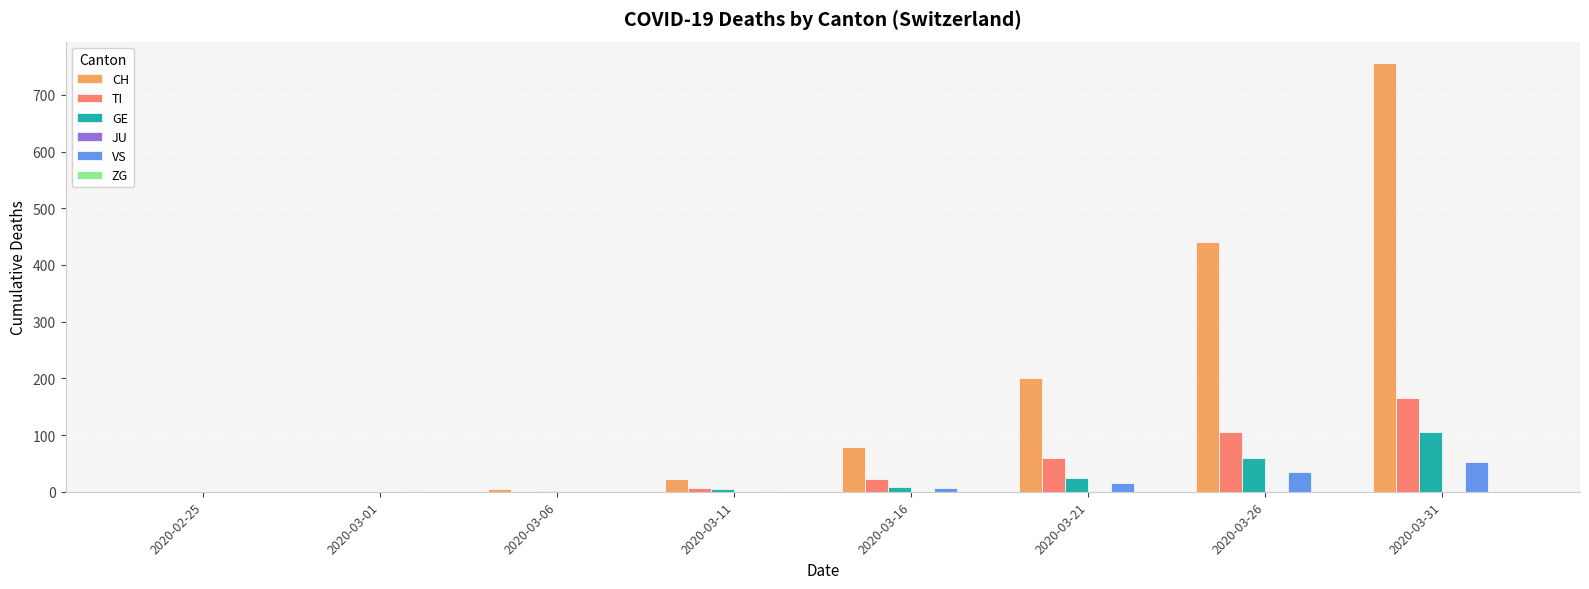

What is the sum of all VS values?

113